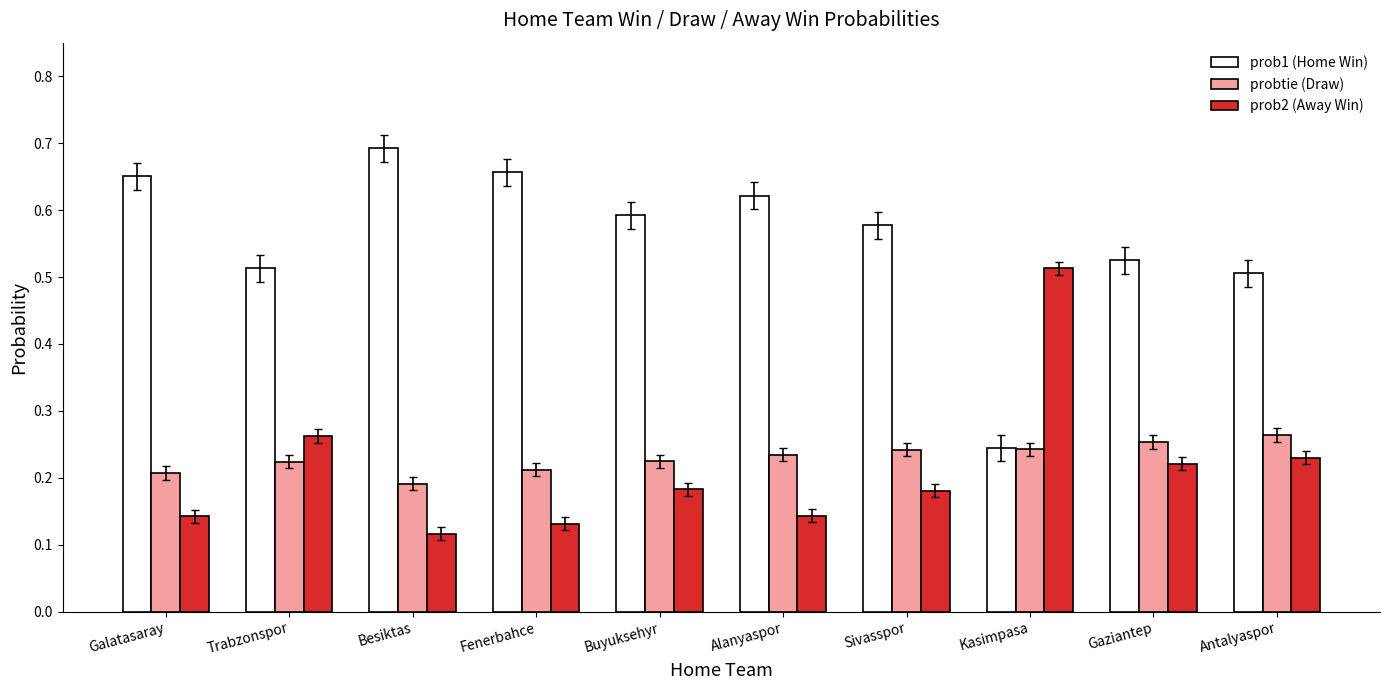

What is the total value across all series at Buyuksehyr?

1.0